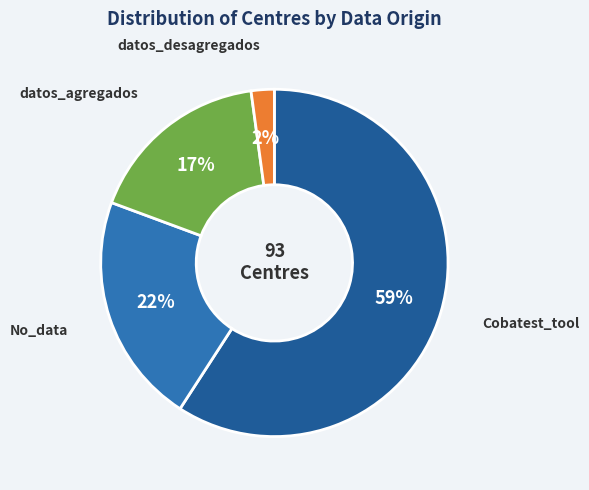

Combined, do Cobatest_tool and datos_agregados account for over 50%?

Yes